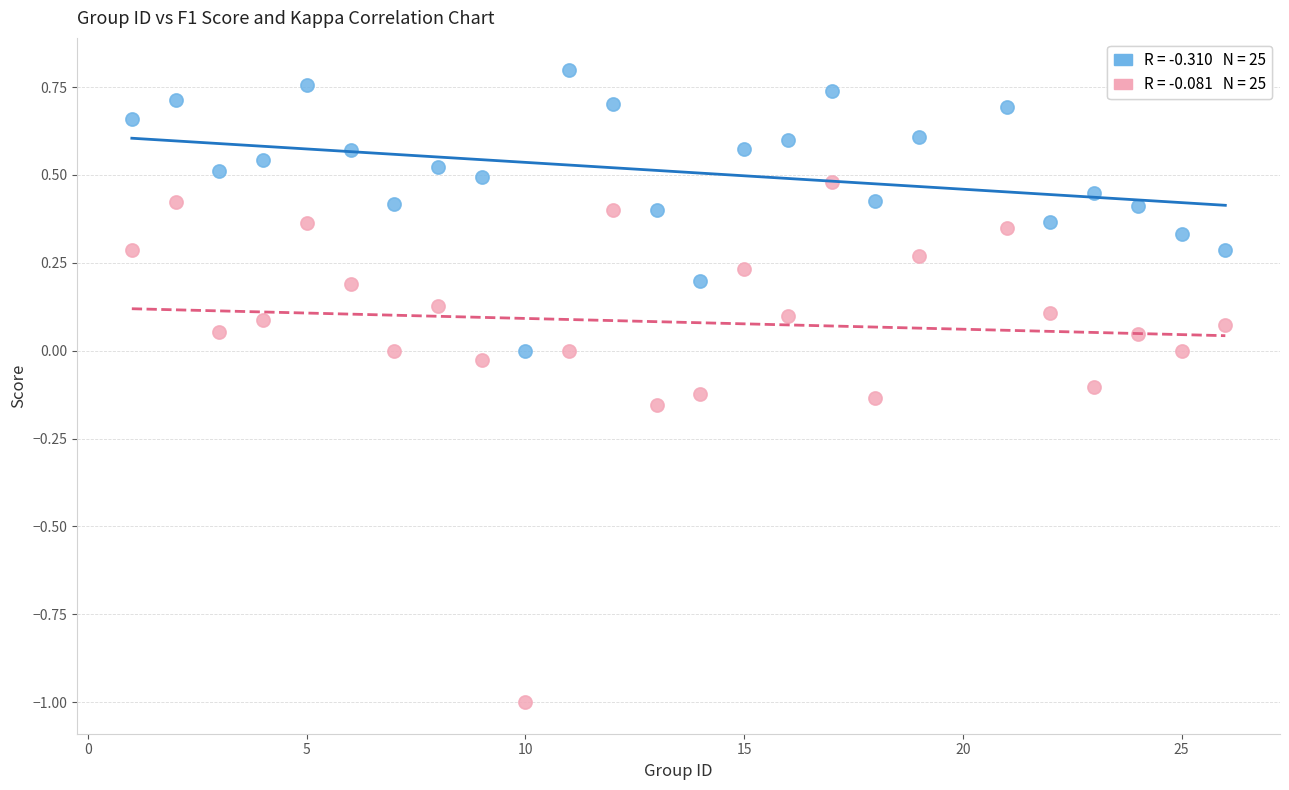

Across all data points, what is the range of Y values (max minus min)?

1.8